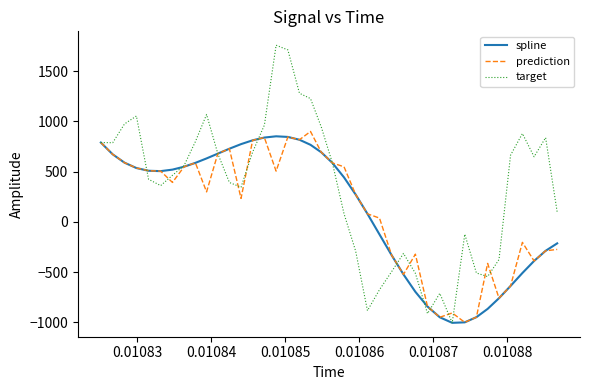

Which series has the largest total across all categories?

target